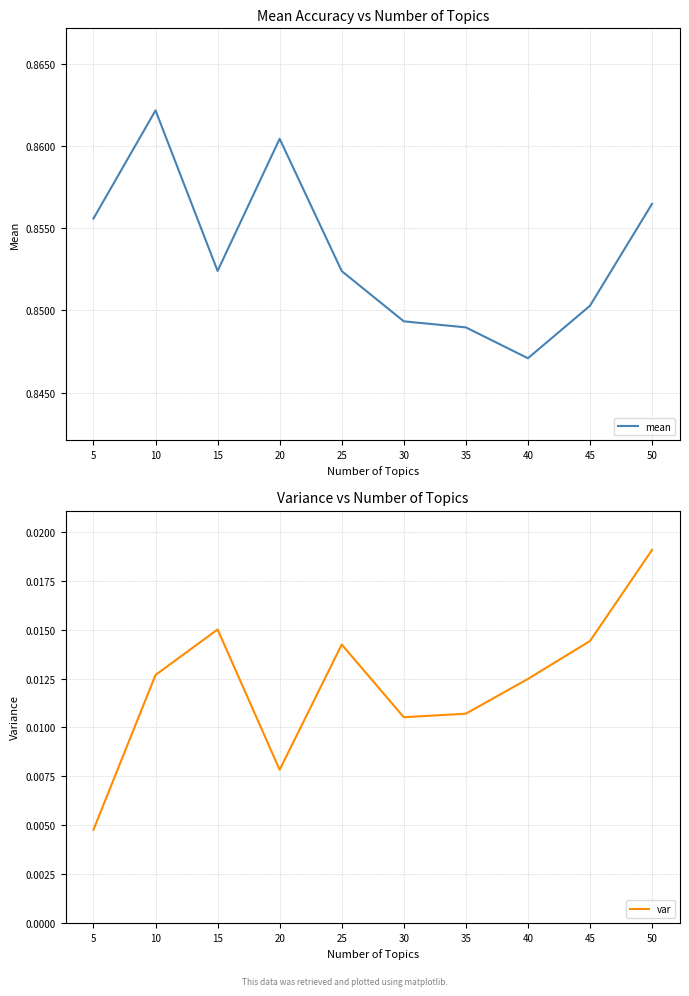

What is the sum of the mean values at 10 and 45?

1.7